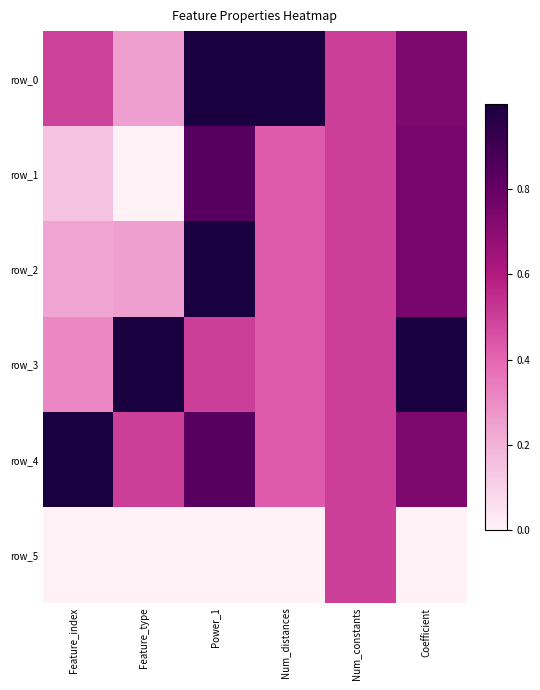

Which series has the widest spread of values?

row_1